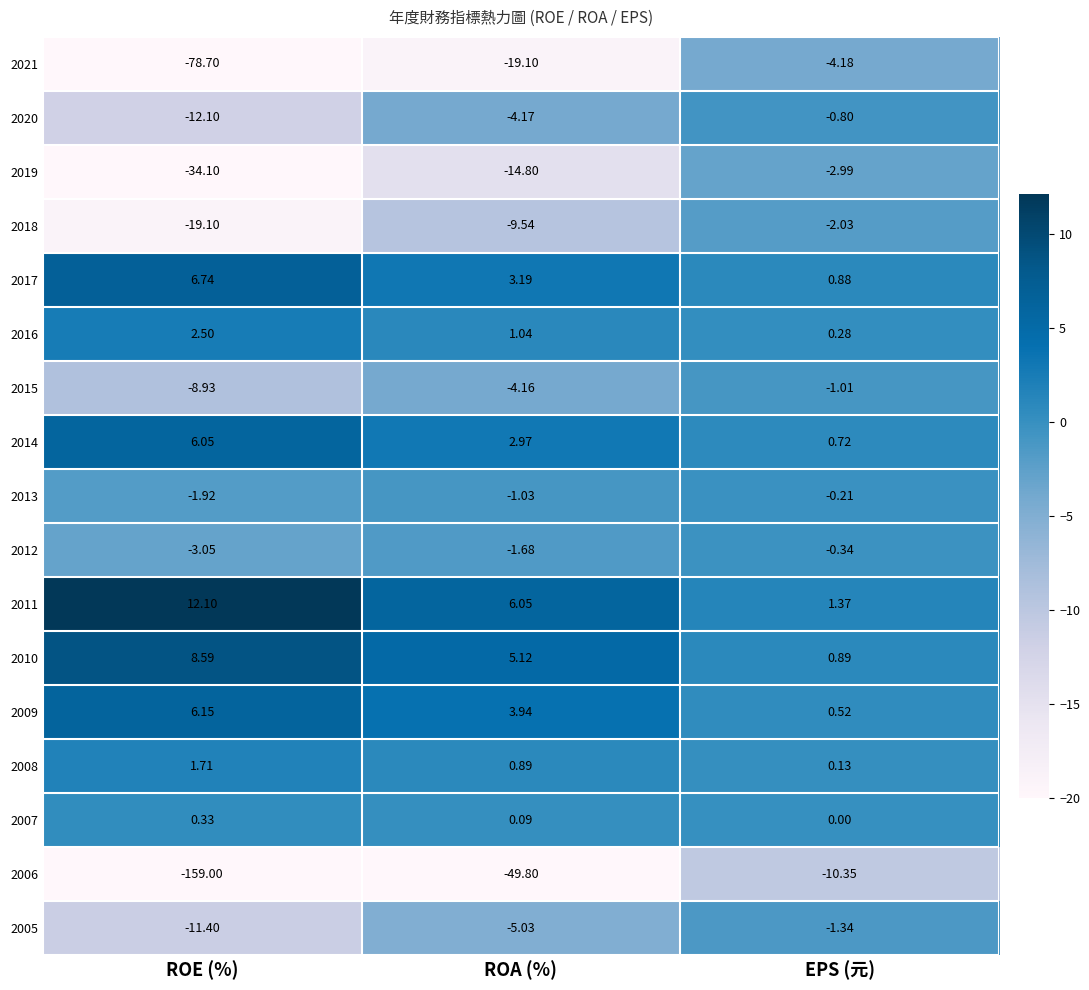

How many values in the 2010 series exceed 5?

2